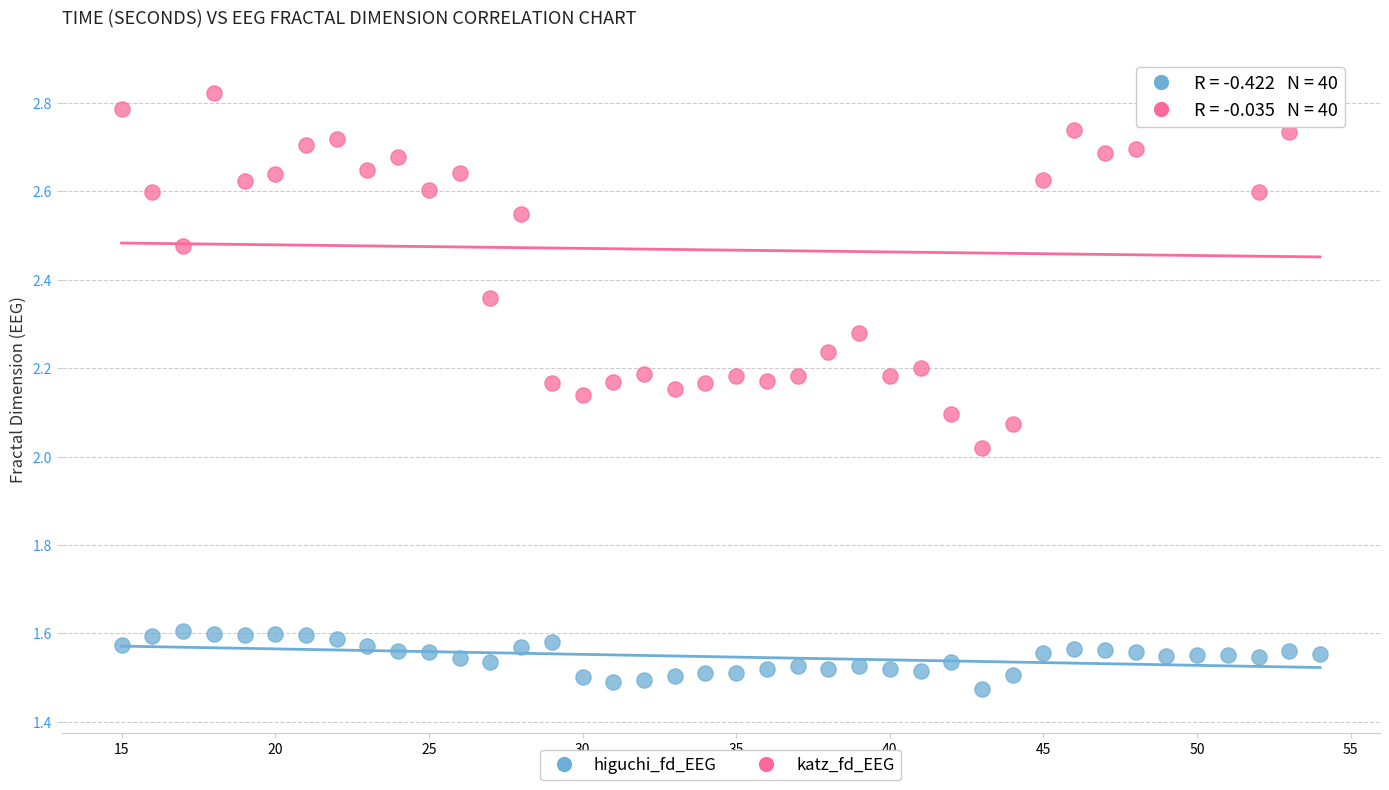

Which series contains the lowest Y value?

higuchi_fd_EEG